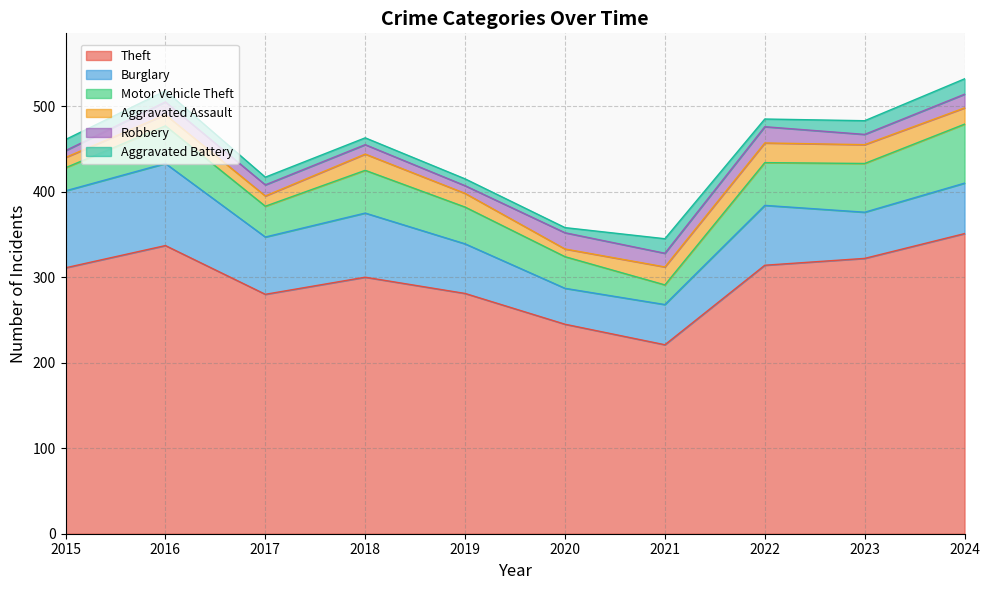

Rank the series at 2023 from highest to lowest value.

Theft, Motor Vehicle Theft, Burglary, Aggravated Assault, Aggravated Battery, Robbery